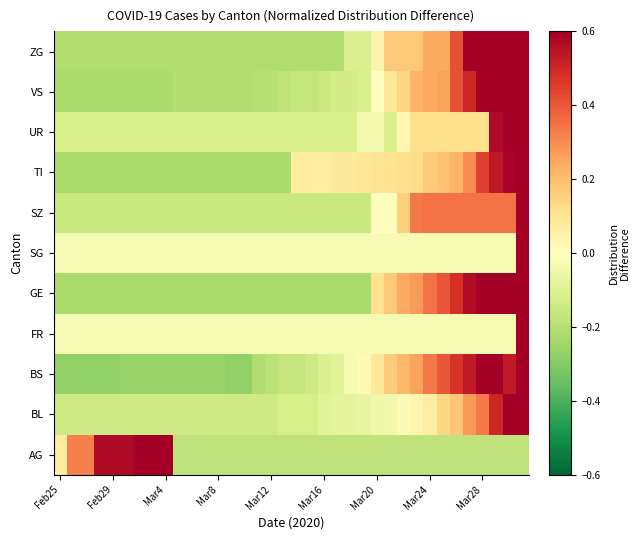

Count the number of categories in the chart.

36